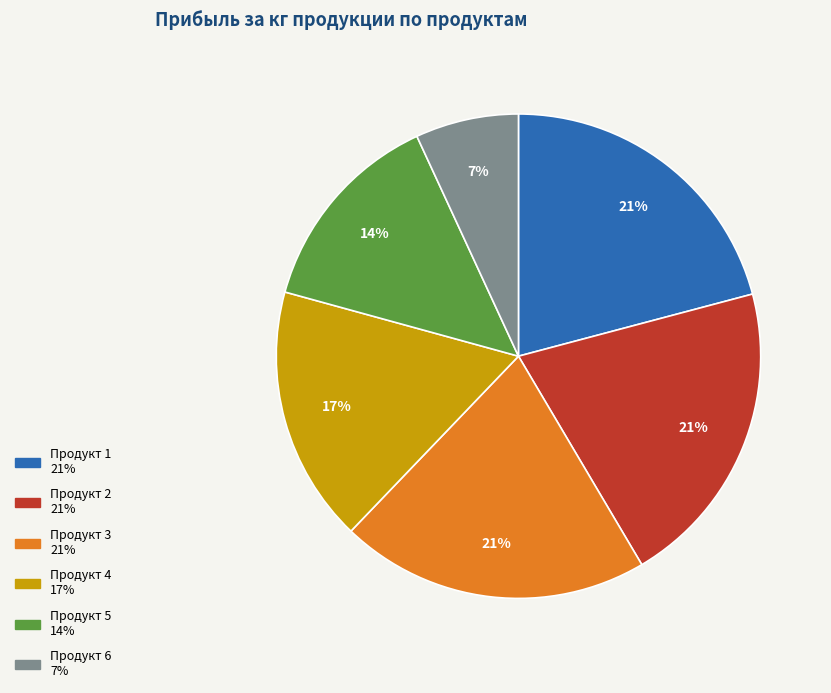

To the nearest percent, what is the difference between the largest and smallest slice percentages?

14%